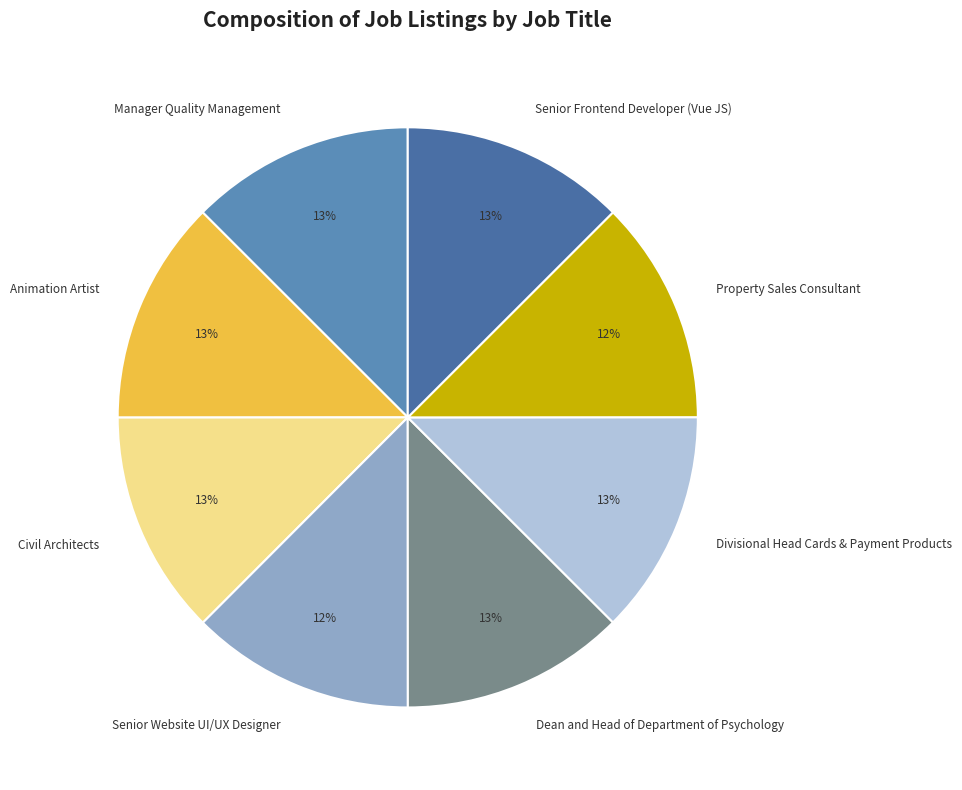

Count the number of slices in the pie.

8